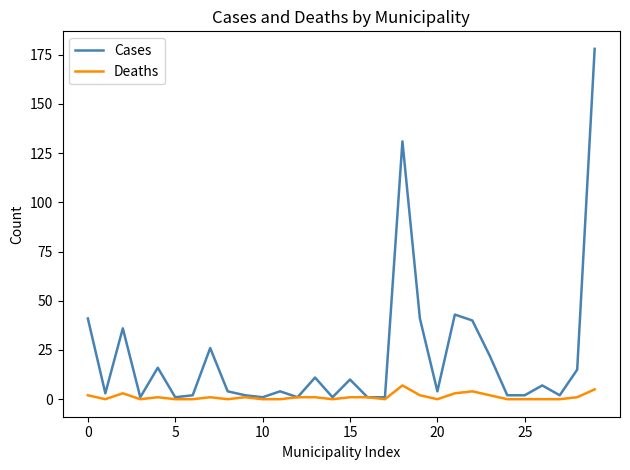

Reading right to left, extract all data points from this chart.

Cases: 178	15	2	7	2	2	22	40	43	4	41	131	1	1	10	1	11	1	4	1	2	4	26	2	1	16	1	36	3	41
Deaths: 5	1	0	0	0	0	2	4	3	0	2	7	0	1	1	0	1	1	0	0	1	0	1	0	0	1	0	3	0	2